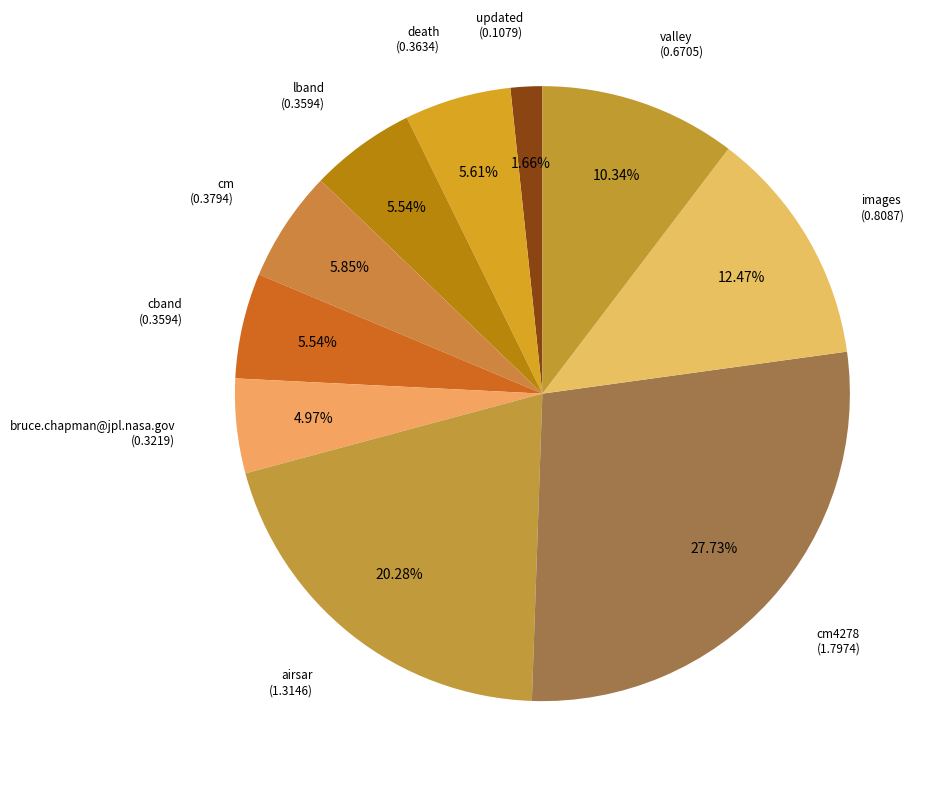

To the nearest percent, what is the difference between the largest and smallest slice percentages?

26%